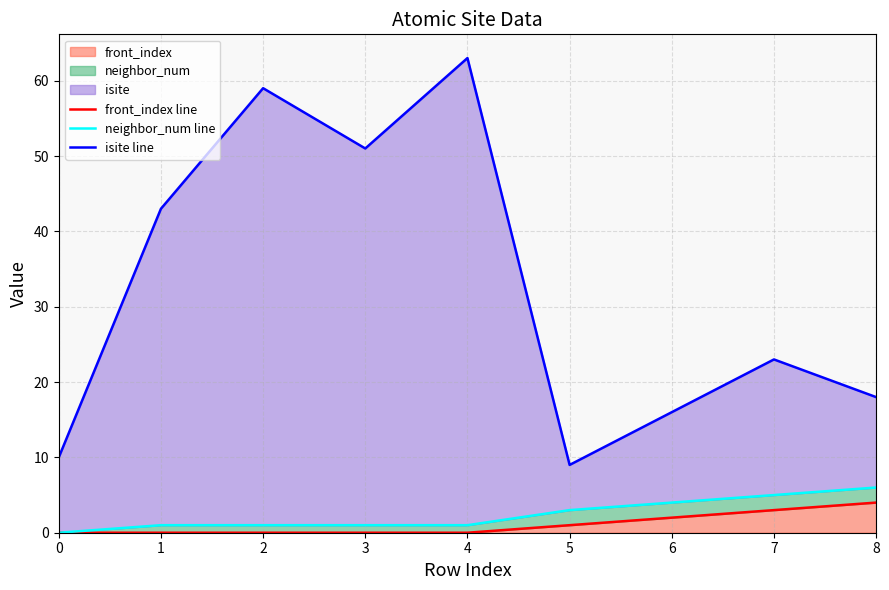

Is it true that front_index line equals 2 at 1?

False